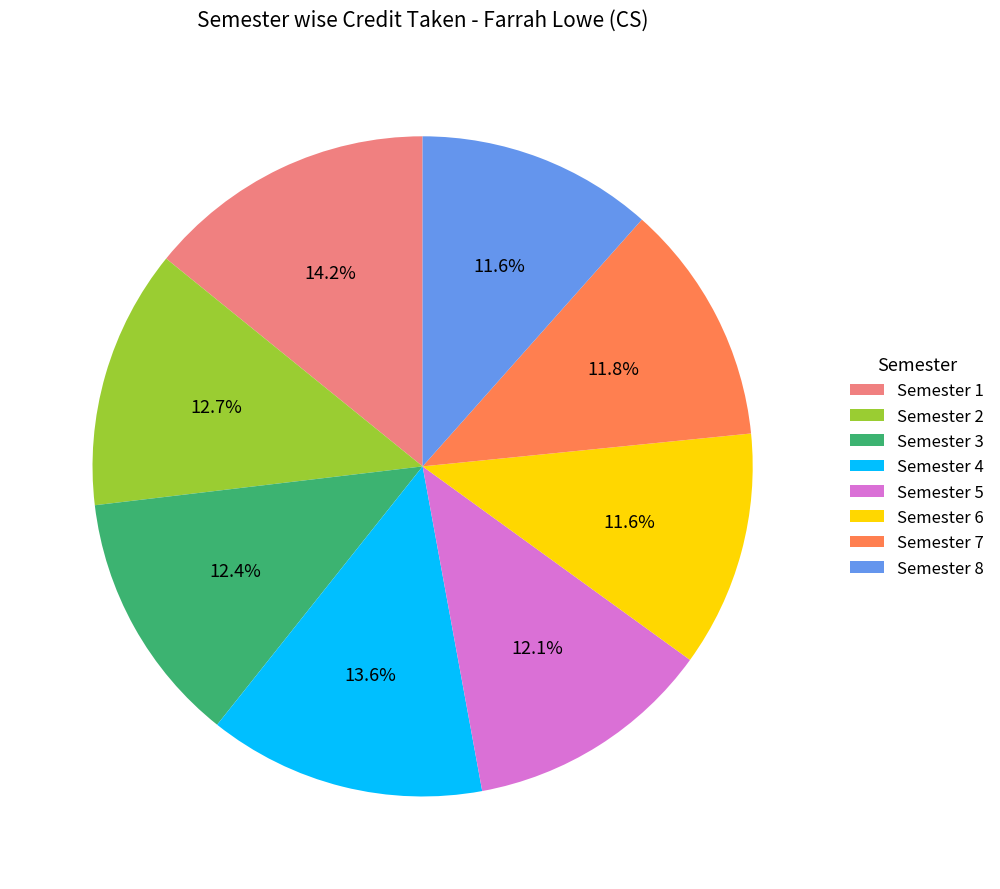

Is it true that Semester 1 is 8% of the pie?

False